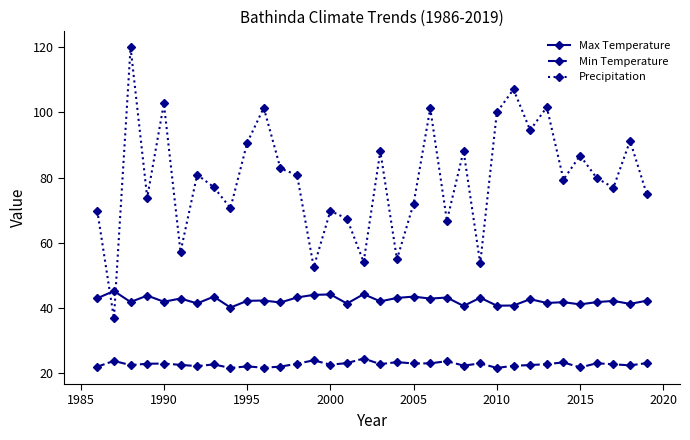

What is the sum of all Max Temperature values?

1441.7